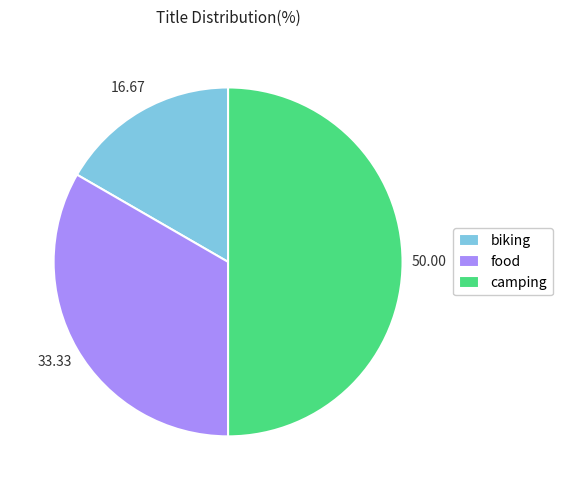

Does biking represent more than half of the total?

No